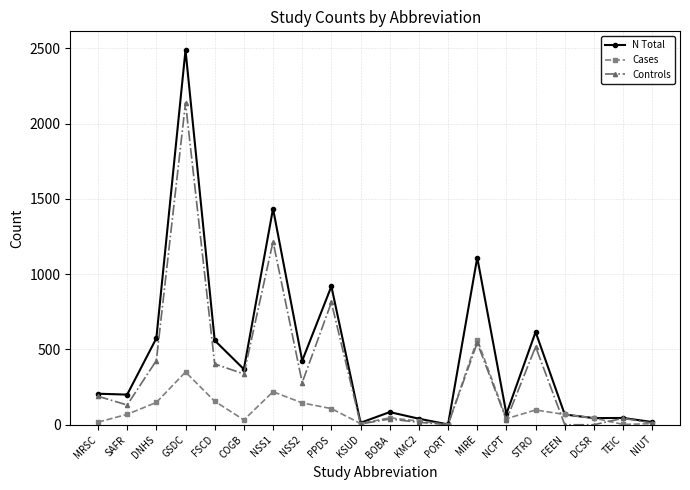

What is the value of the Controls point at the 20th from the left?

11